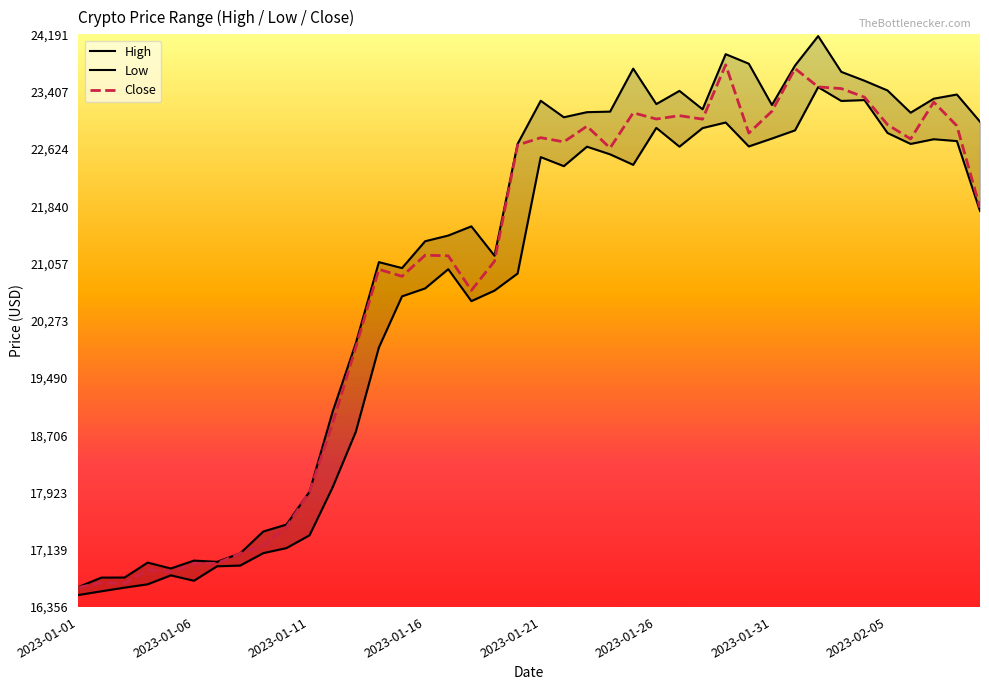

What are all the series names shown in the legend?

High, Low, Close